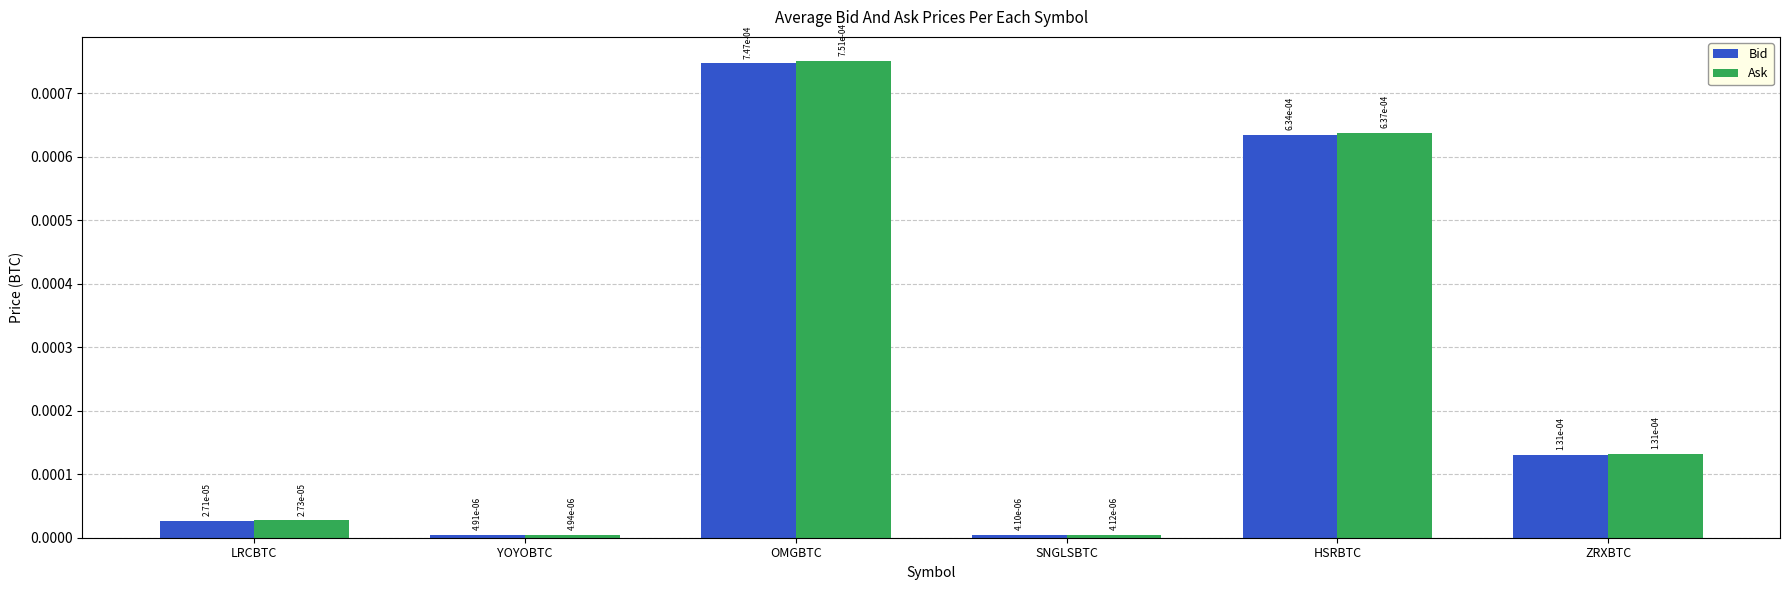

What position from the left is LRCBTC?

1